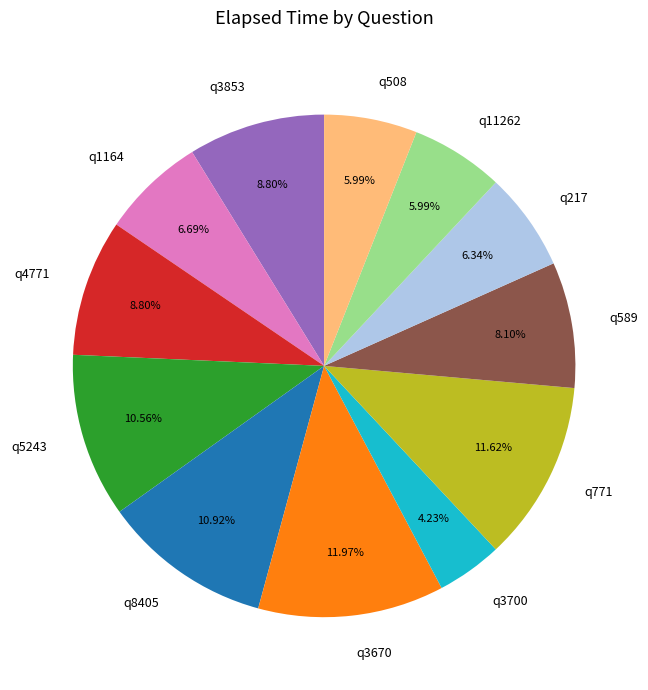

What portion of the pie excludes q8405?

89.1%